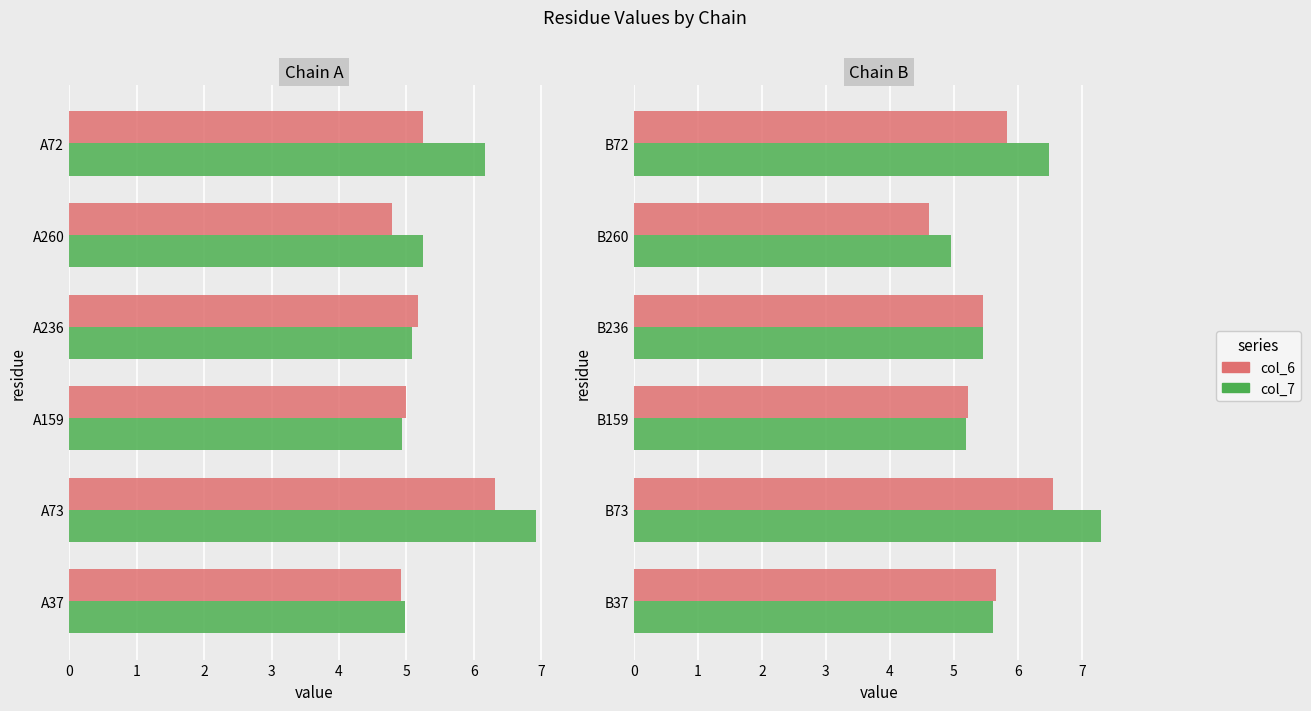

What is the maximum value shown in the chart?

7.3